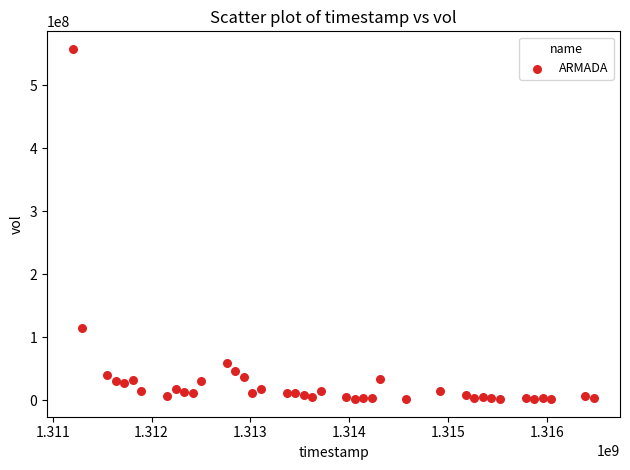

What Y value in the scatter plot is closest to 280068761?

114715295